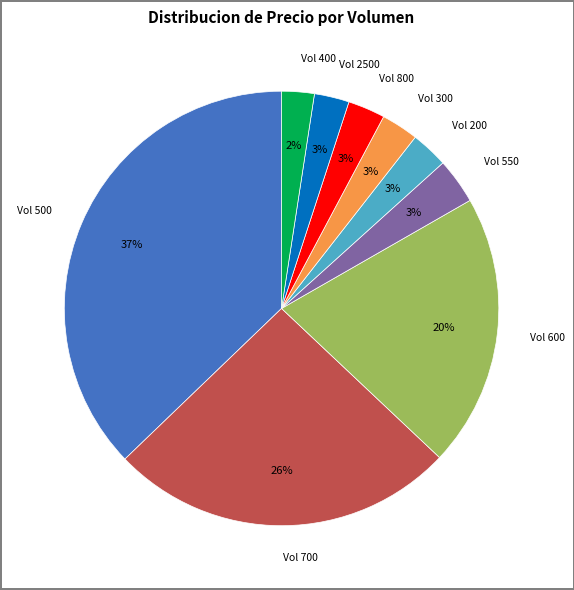

Is there any slice that represents more than half of the pie?

No